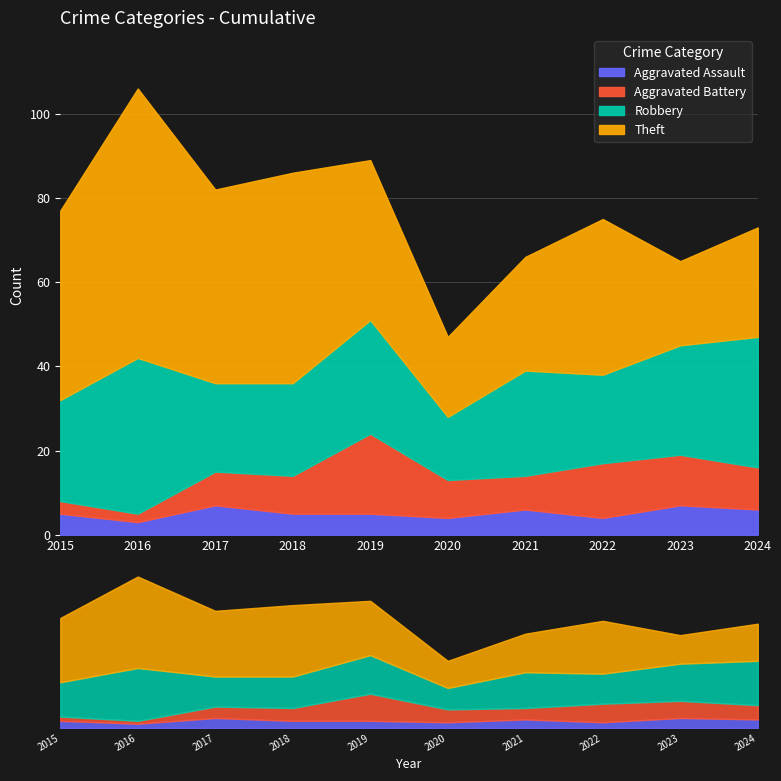

What is the difference between the second highest and second lowest values in the Robbery series?

10